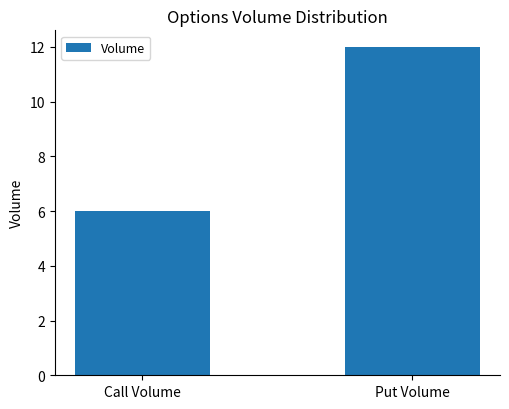

Rank the categories by value from highest to lowest.

Put Volume, Call Volume